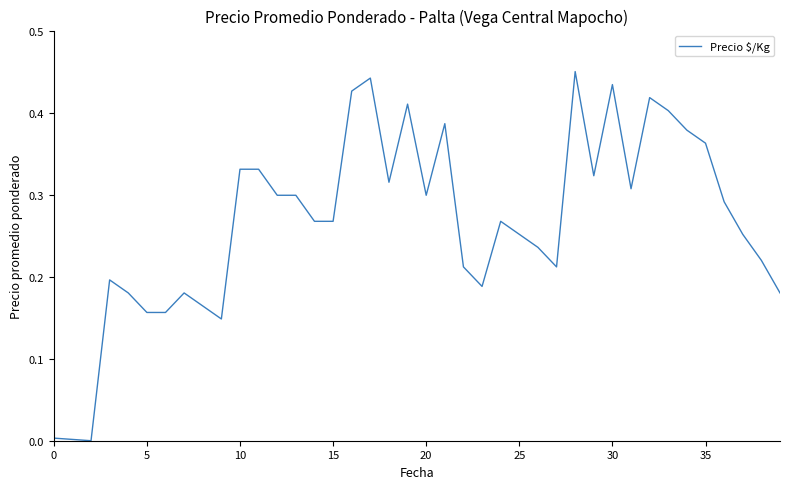

True or false: the data has more than 2 interior local peaks.

True